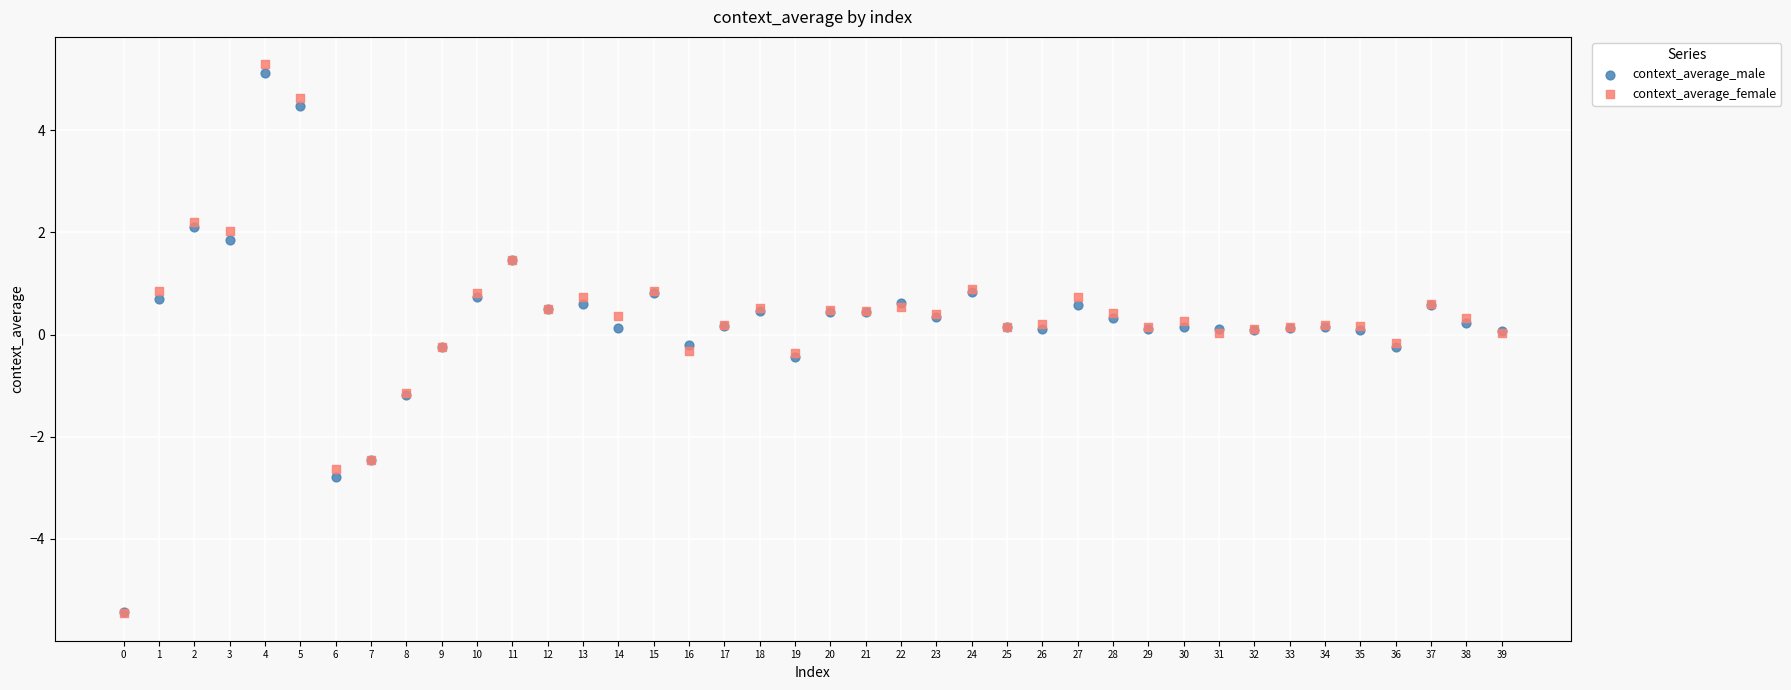

What are all the series names shown in the legend?

context_average_male, context_average_female